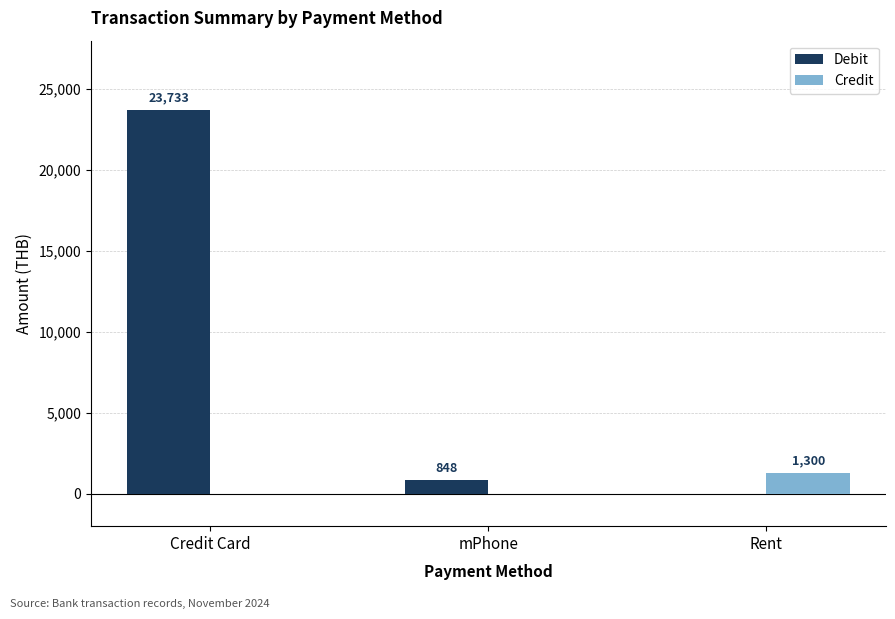

Which category has the highest value in the Debit series?

Credit Card